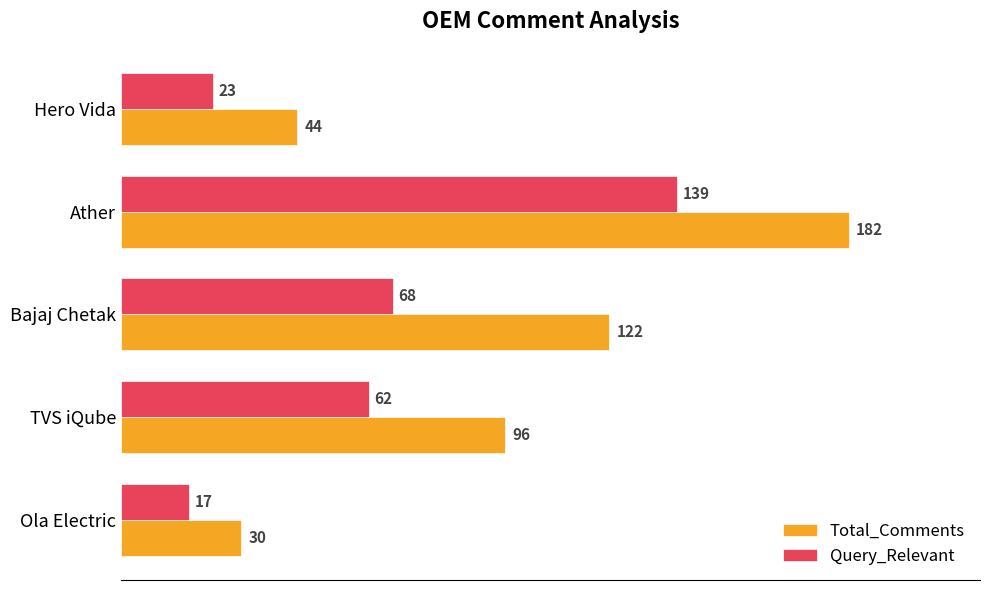

Which series has the widest spread of values?

Total_Comments